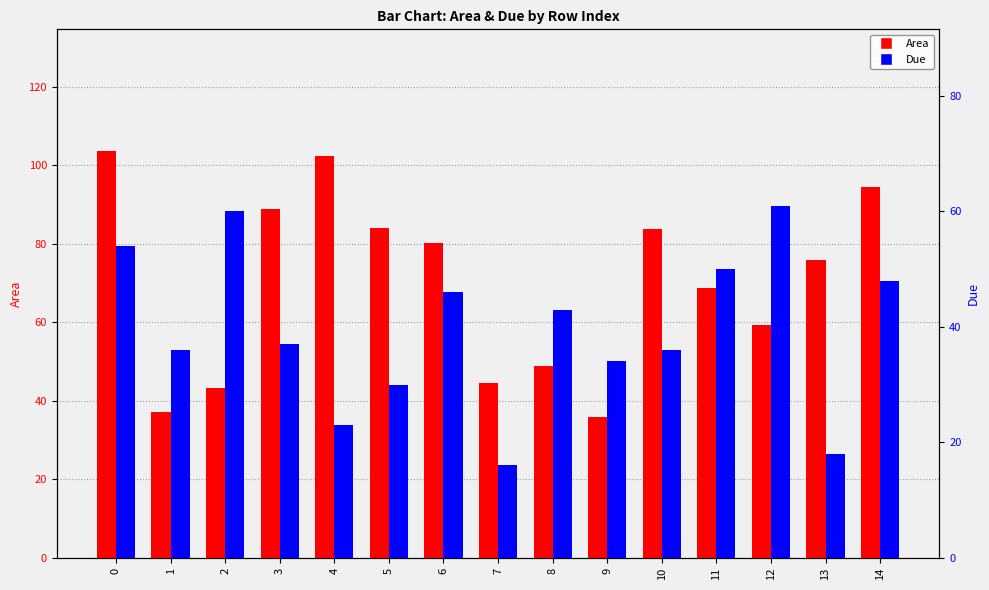

What is the difference between the highest and lowest values at 14?

46.4